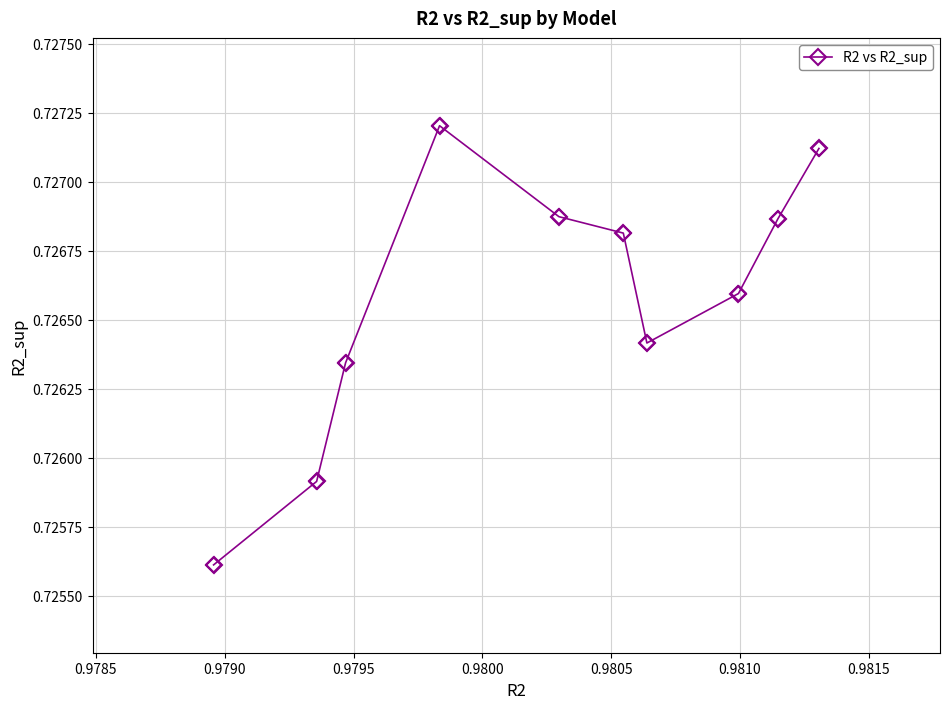

Count the values in the range 0 to 1.

10